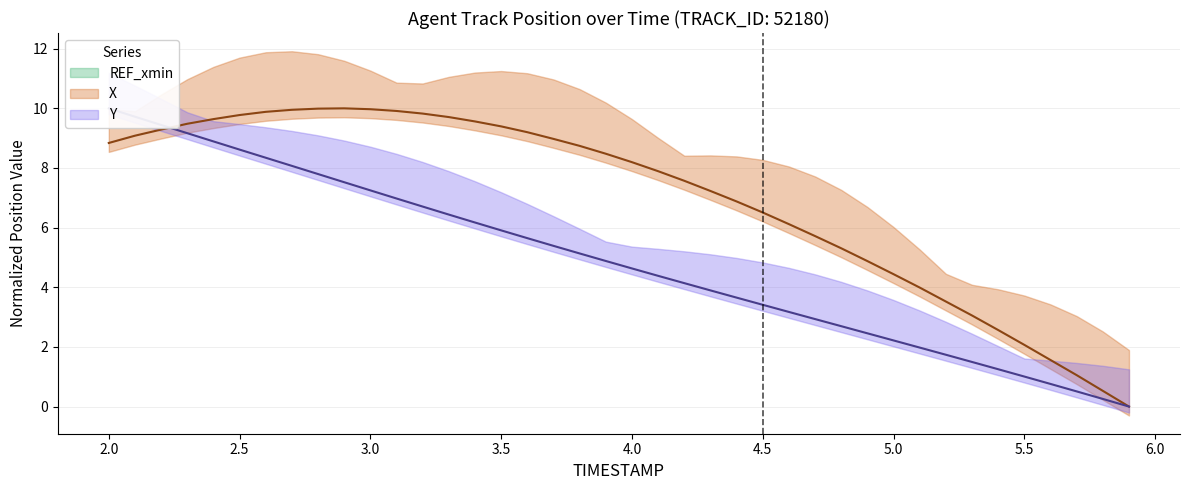

What is the label of the 14th point from the right?

4.6